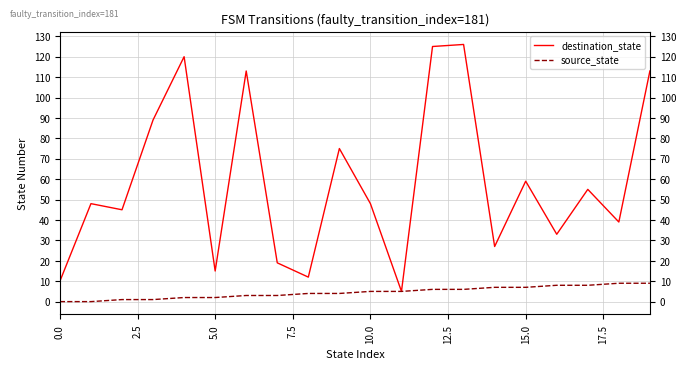

What is the lowest value of the destination_state series?

5